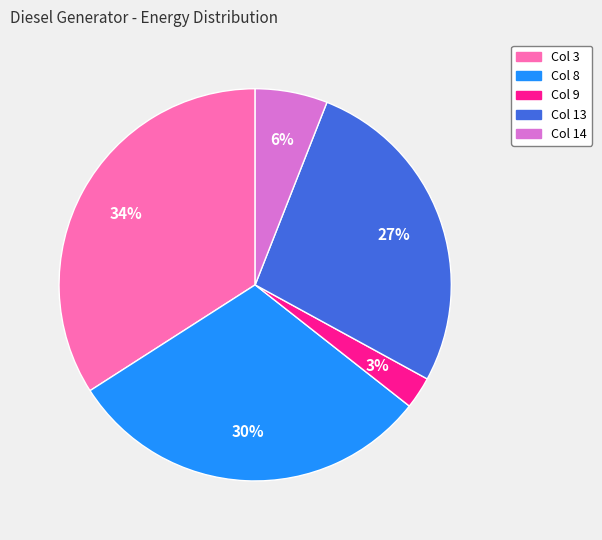

To the nearest percent, what is the average slice percentage?

20%